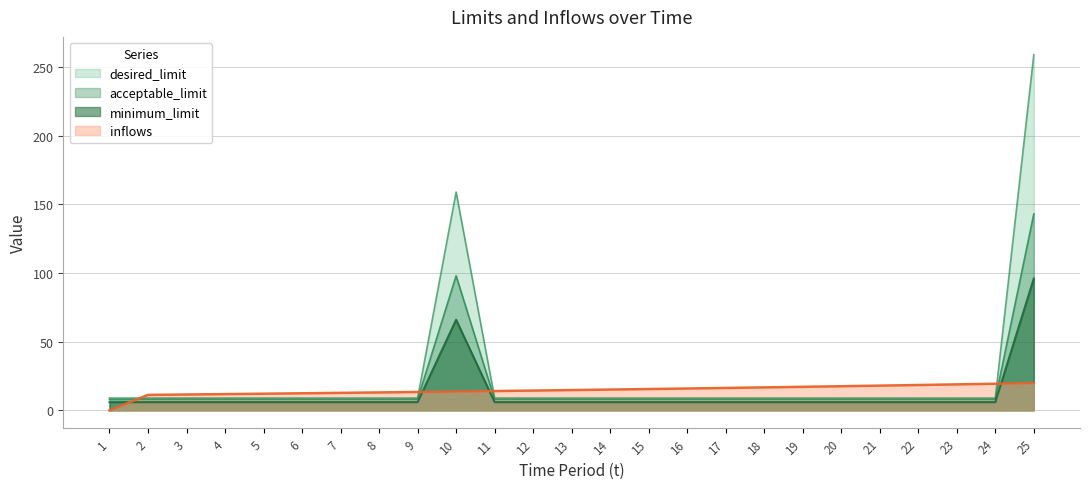

What value does the desired_limit series have at 4?

9.0